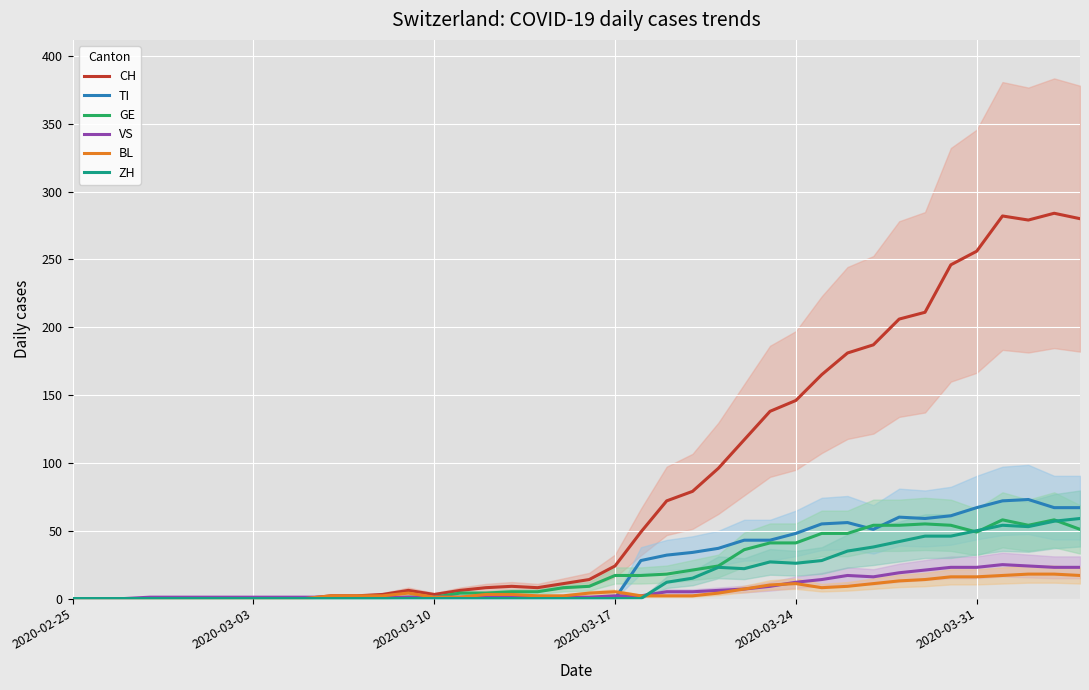

How many times do VS and ZH cross each other?

1